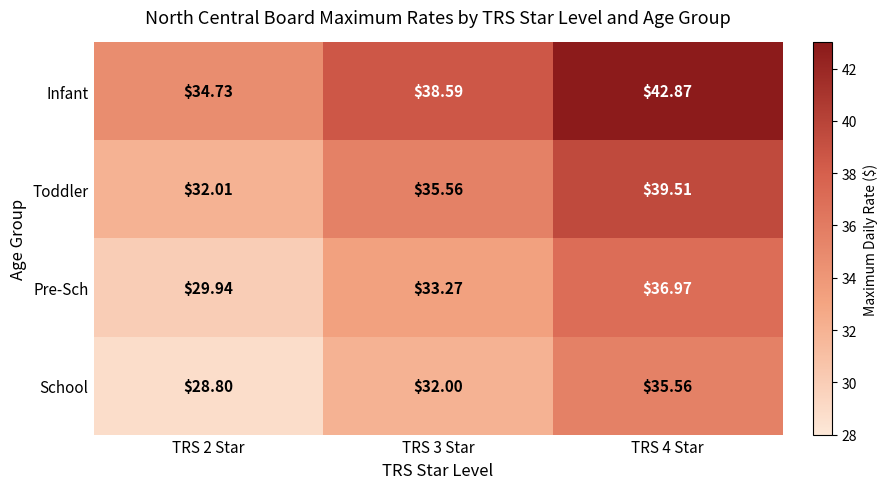

At TRS 4 Star, list the series in order from largest to smallest.

Infant, Toddler, Pre-Sch, School